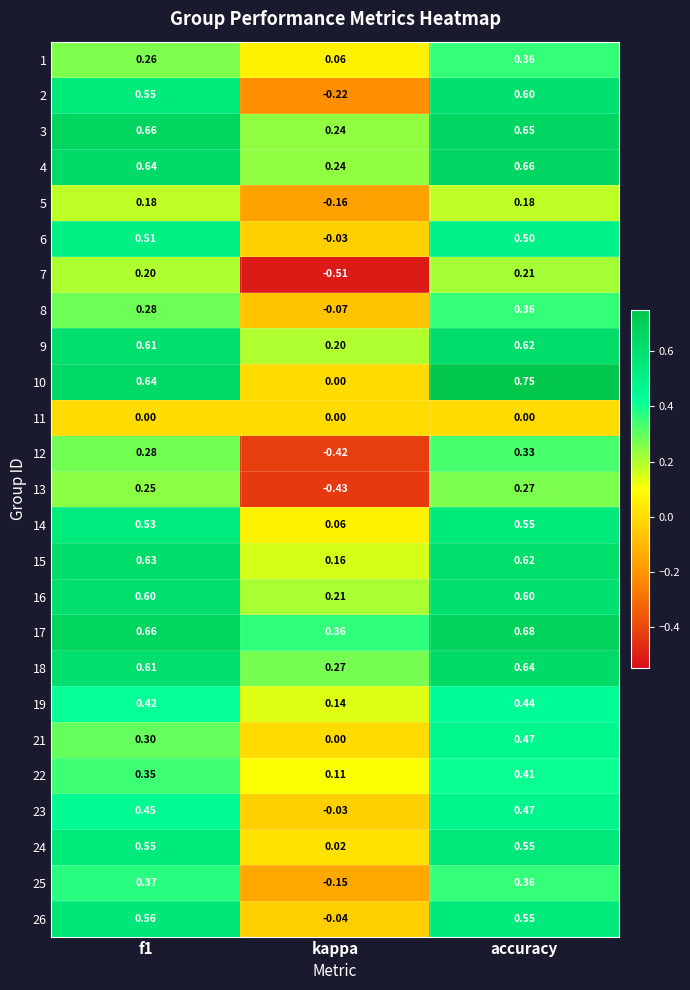

What is the difference between the highest and lowest values at kappa?

0.9